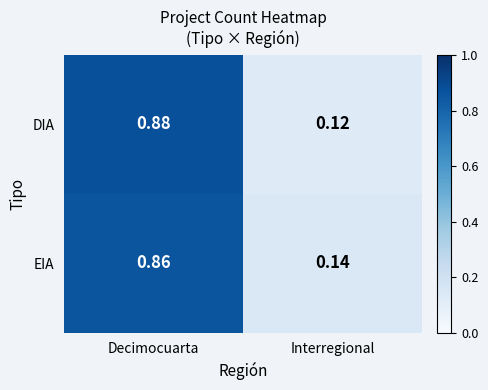

Which category has the lowest value across all series?

Interregional